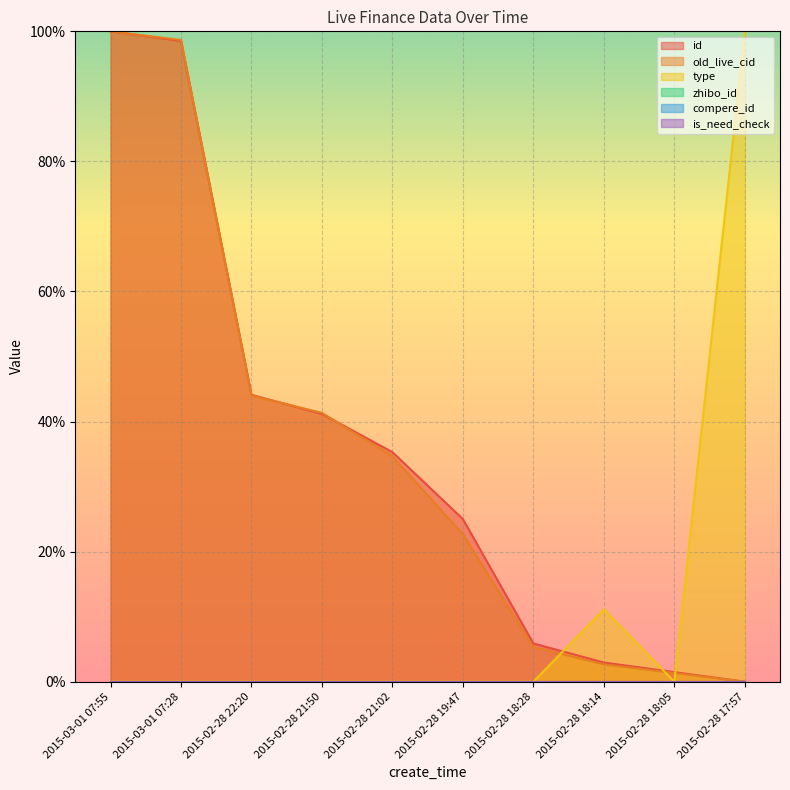

What is the spread (max minus min) of values at 2015-02-28 18:28?

5.9